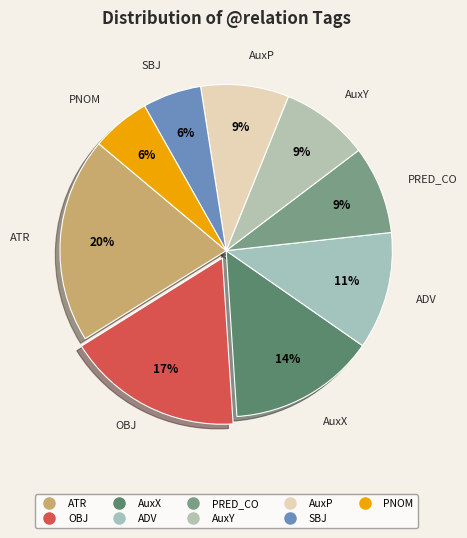

How many segments does this pie chart have?

9